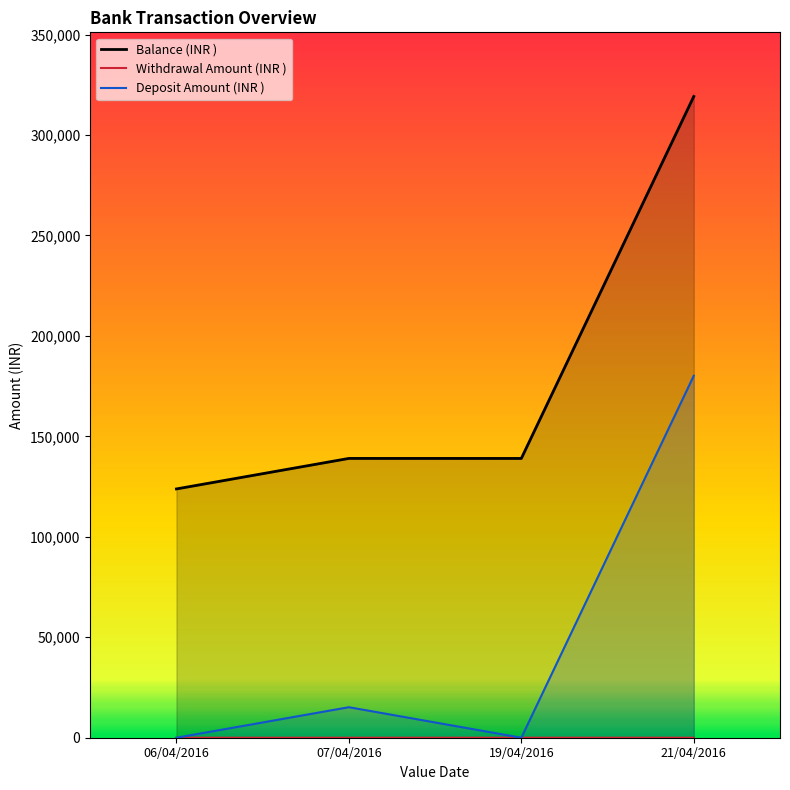

Where is Deposit Amount (INR ) nearest to the value 90087?

07/04/2016